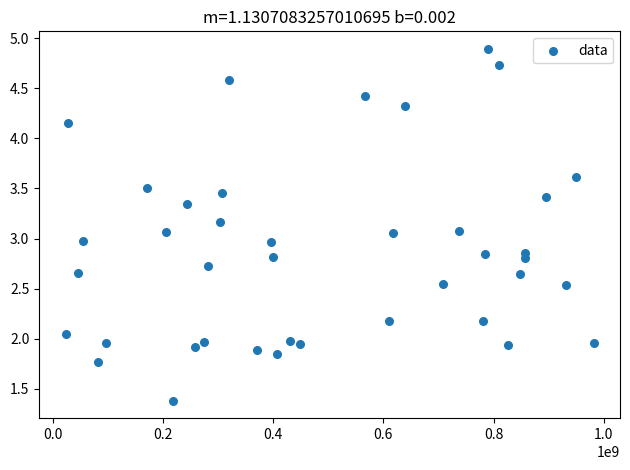

What is the range of X values (max minus min)?

958655954.0